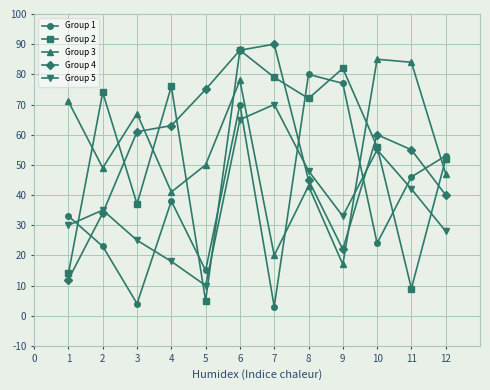

Where is the first local maximum for Group 4?

7